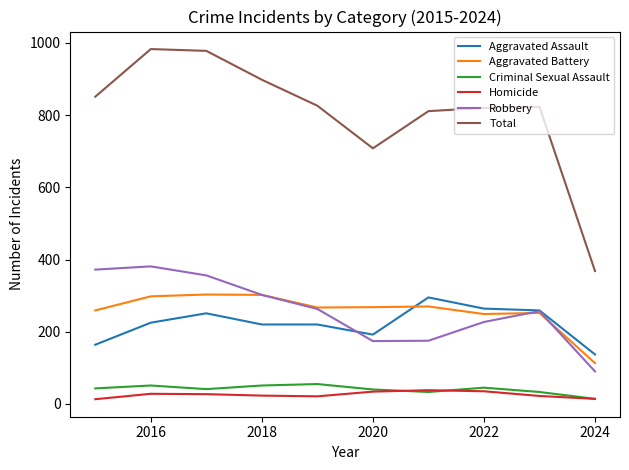

True or false: Aggravated Battery and Total intersect in this chart.

False